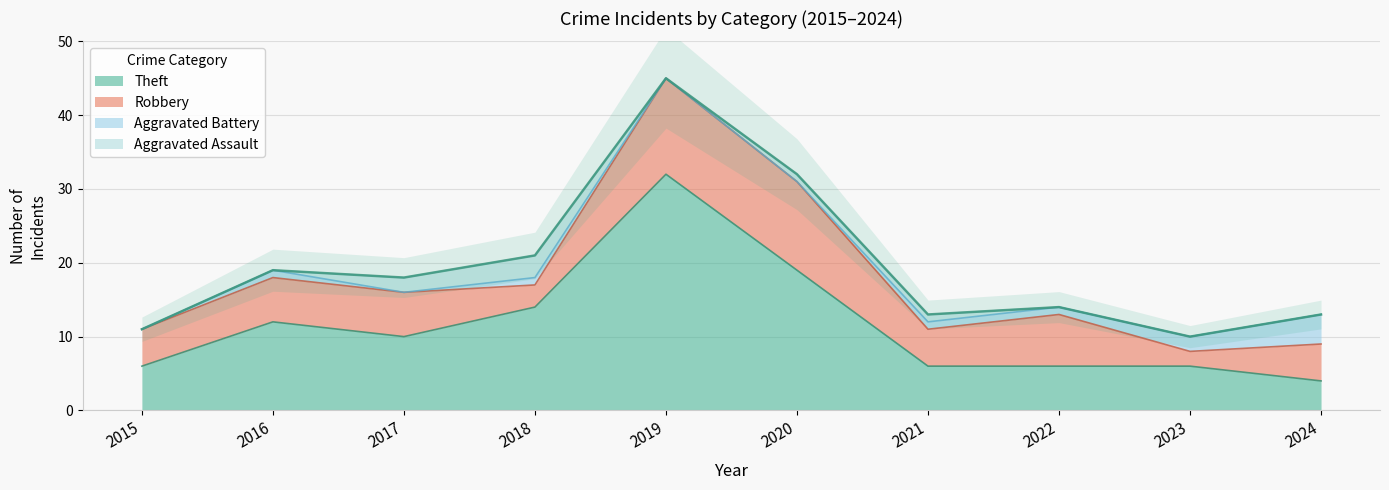

What is the total value across all series at 2018?

21